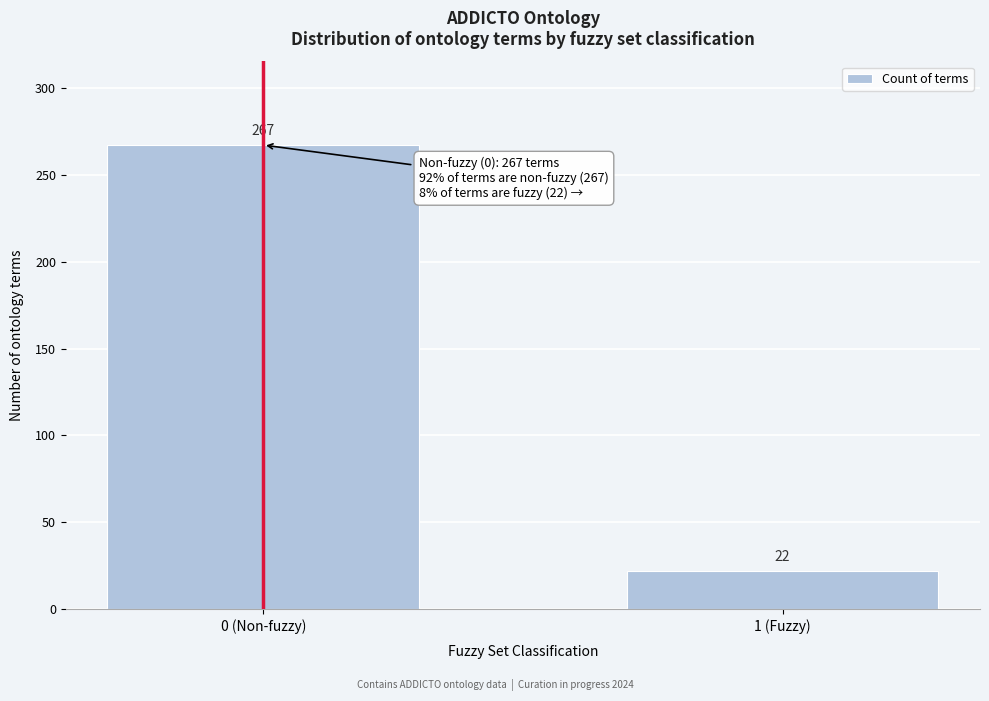

Reading left to right, list all the values displayed in this chart.

267	22